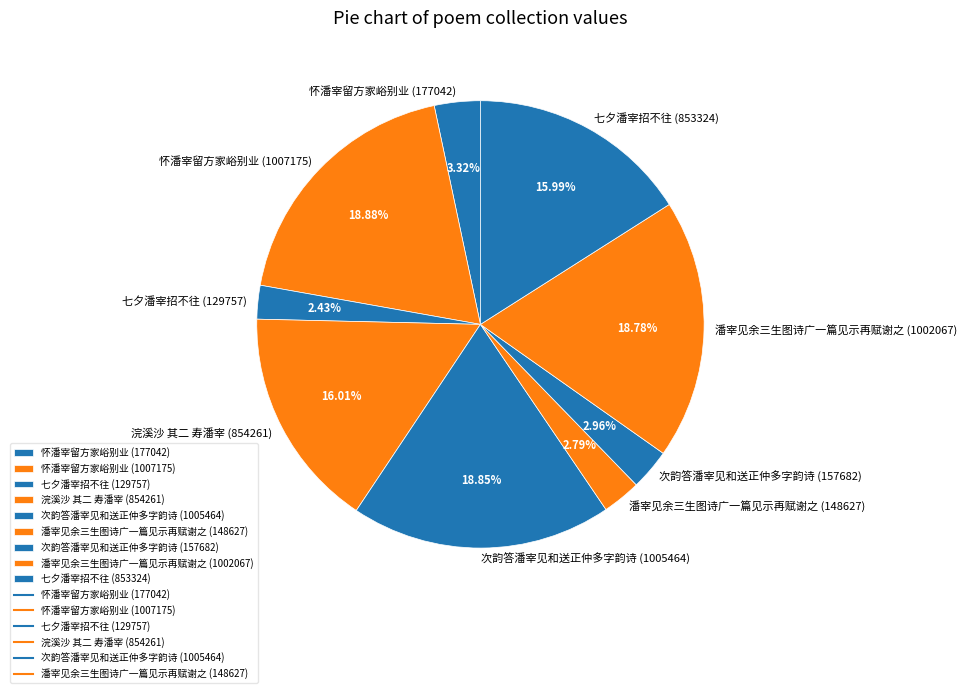

Between 次韵答潘宰见和送正仲多字韵诗 (157682) and 怀潘宰留方家峪别业 (1007175), which is larger?

怀潘宰留方家峪别业 (1007175)